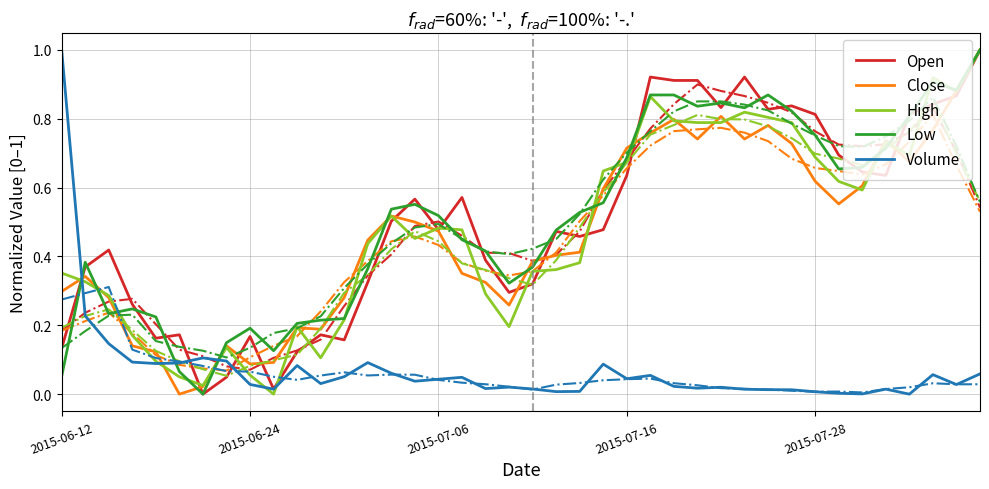

How many interior local valleys does the Low series have?

8